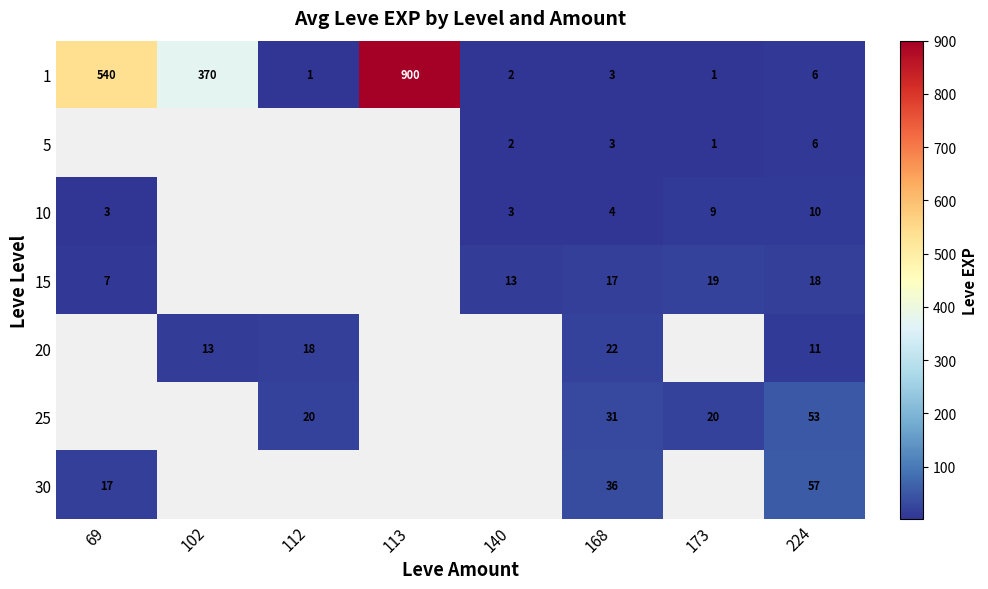

Which label corresponds to the smallest value in the chart?

112